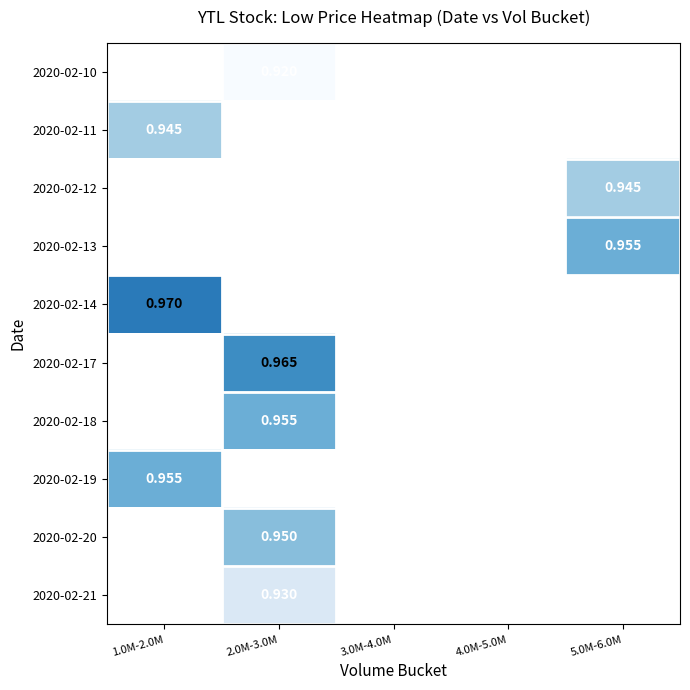

How many categories are shown in the chart?

5